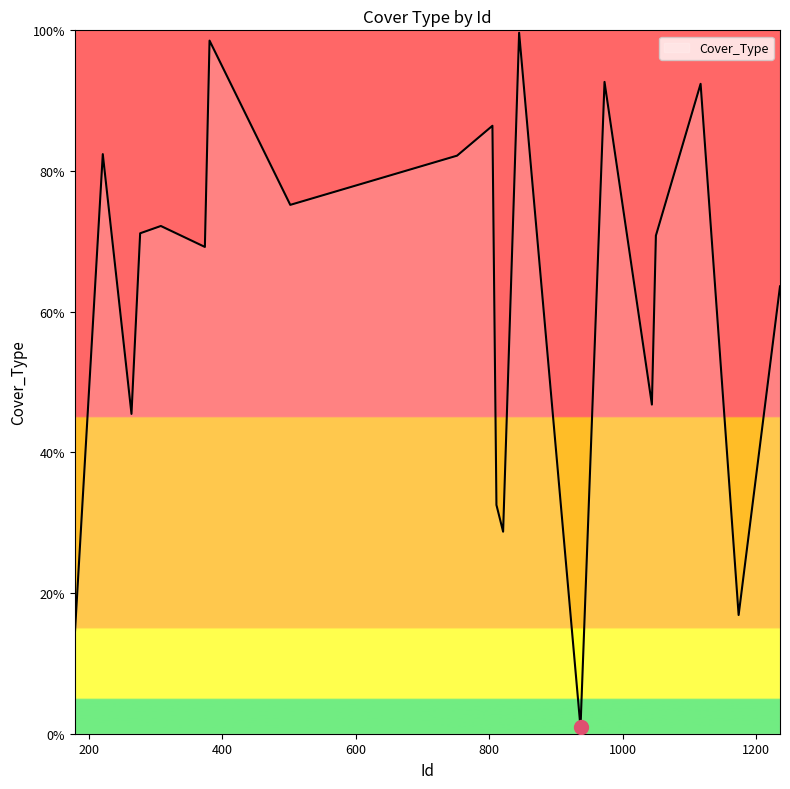

What is the average value?

0.6